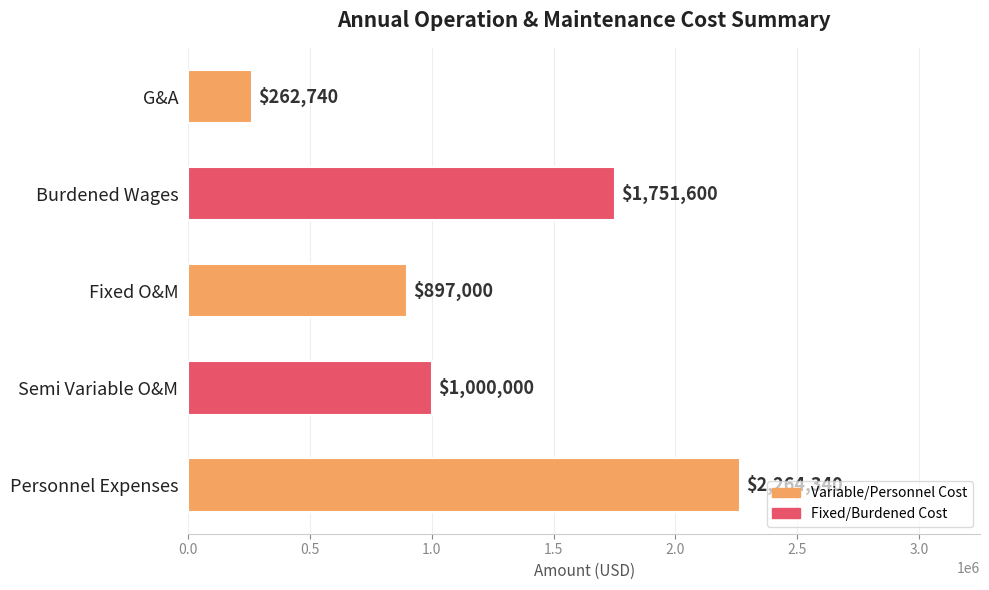

True or false: the data shows 897000 at Fixed O&M.

True